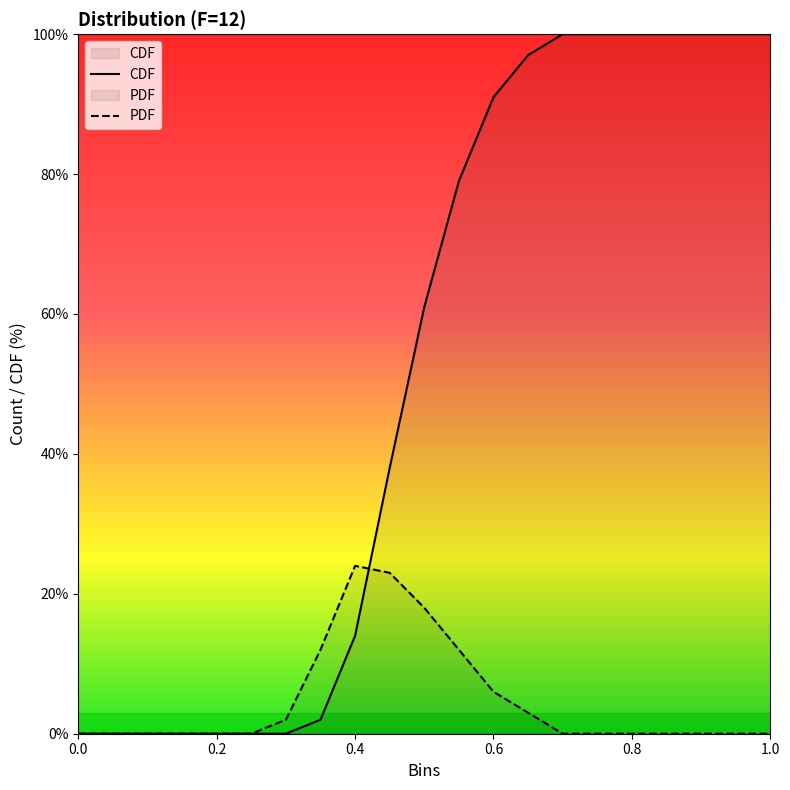

Reading left to right, extract all data points from this chart.

CDF: 0	0	0	0	0	0	0	2	14	38	61	79	91	97	100	100	100	100	100	100	100
PDF: 0	0	0	0	0	0	2	12	24	23	18	12	6	3	0	0	0	0	0	0	0